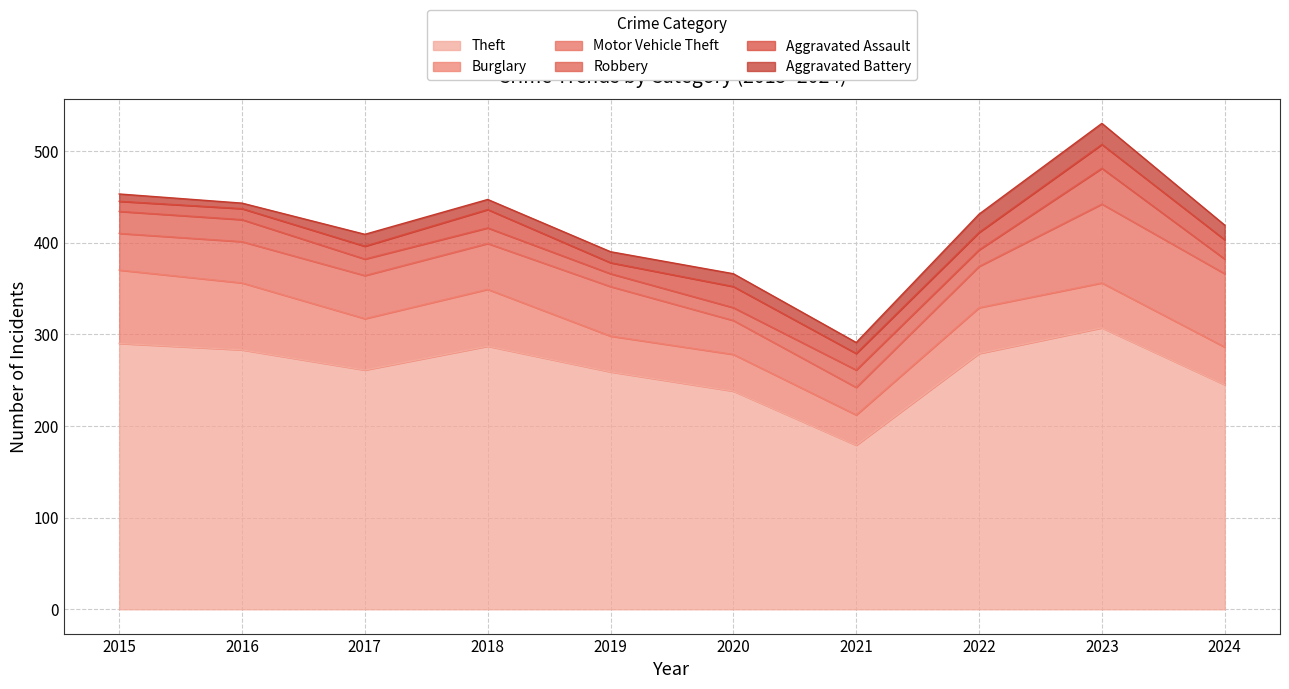

How many values in the Aggravated Assault series exceed 19?

4